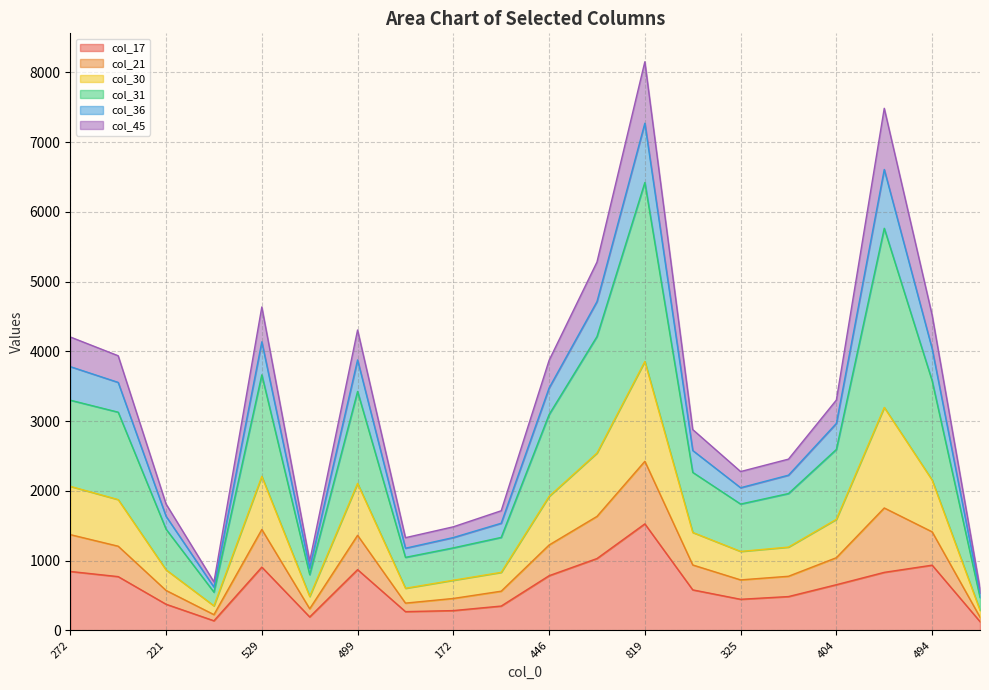

True or false: col_17 and col_31 cross at least once.

False